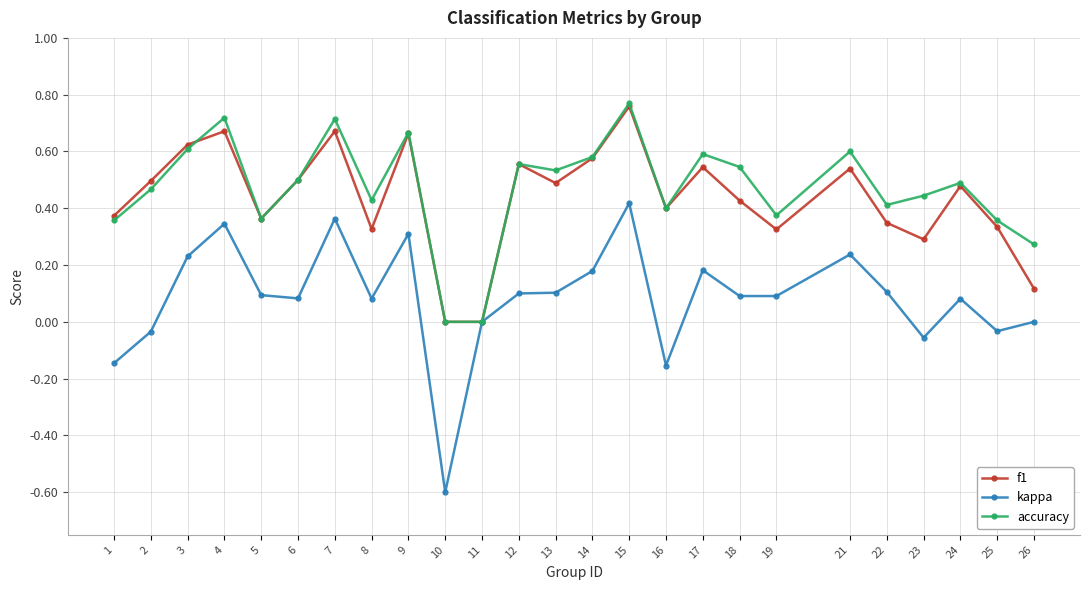

Which series has the widest spread of values?

kappa